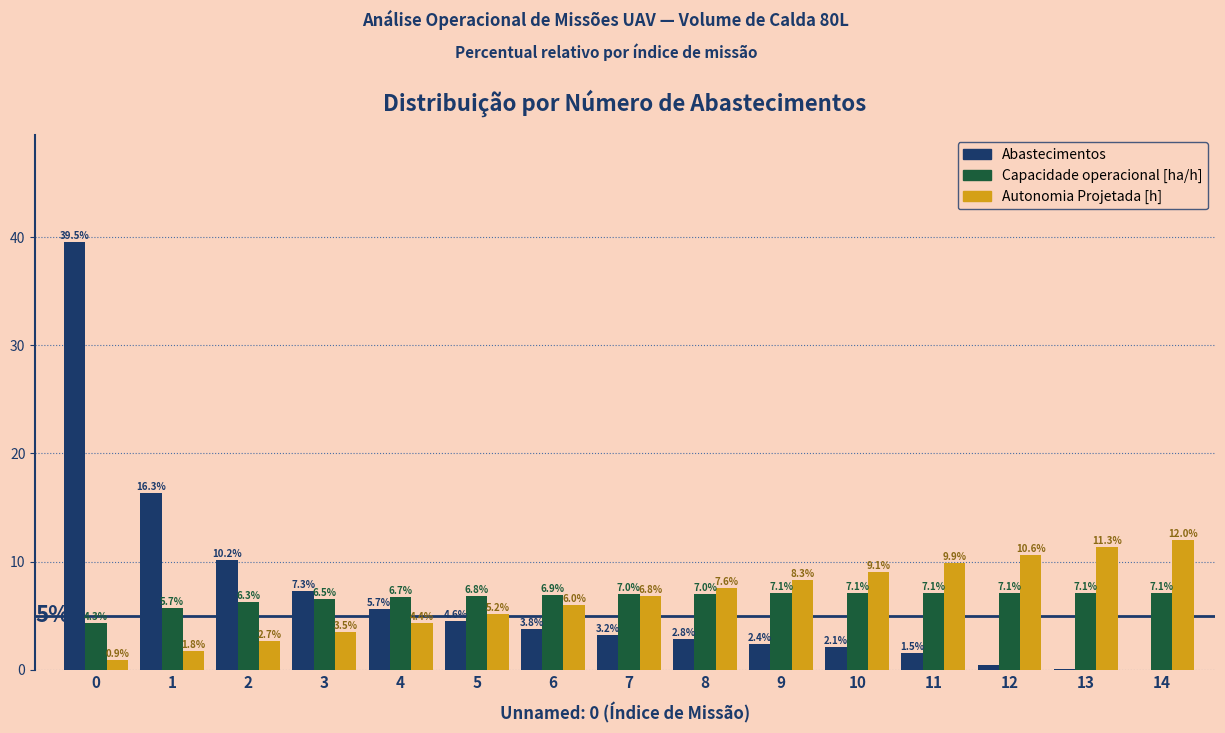

Are the bars horizontal?

No